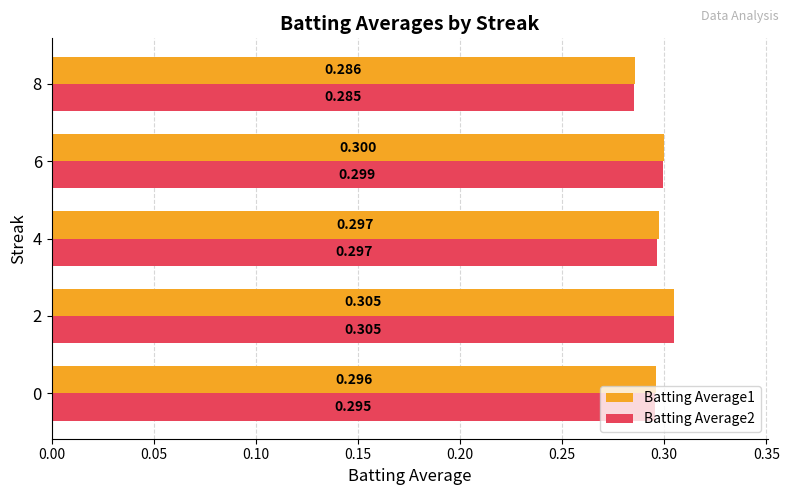

How many series are shown in this chart?

2